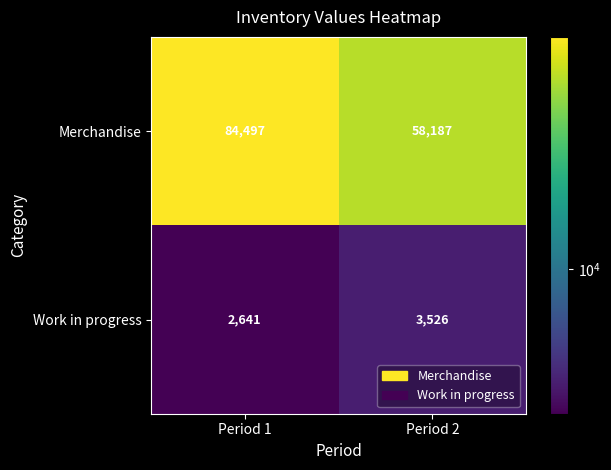

List the series in order of their overall mean, highest first.

Merchandise, Work in progress